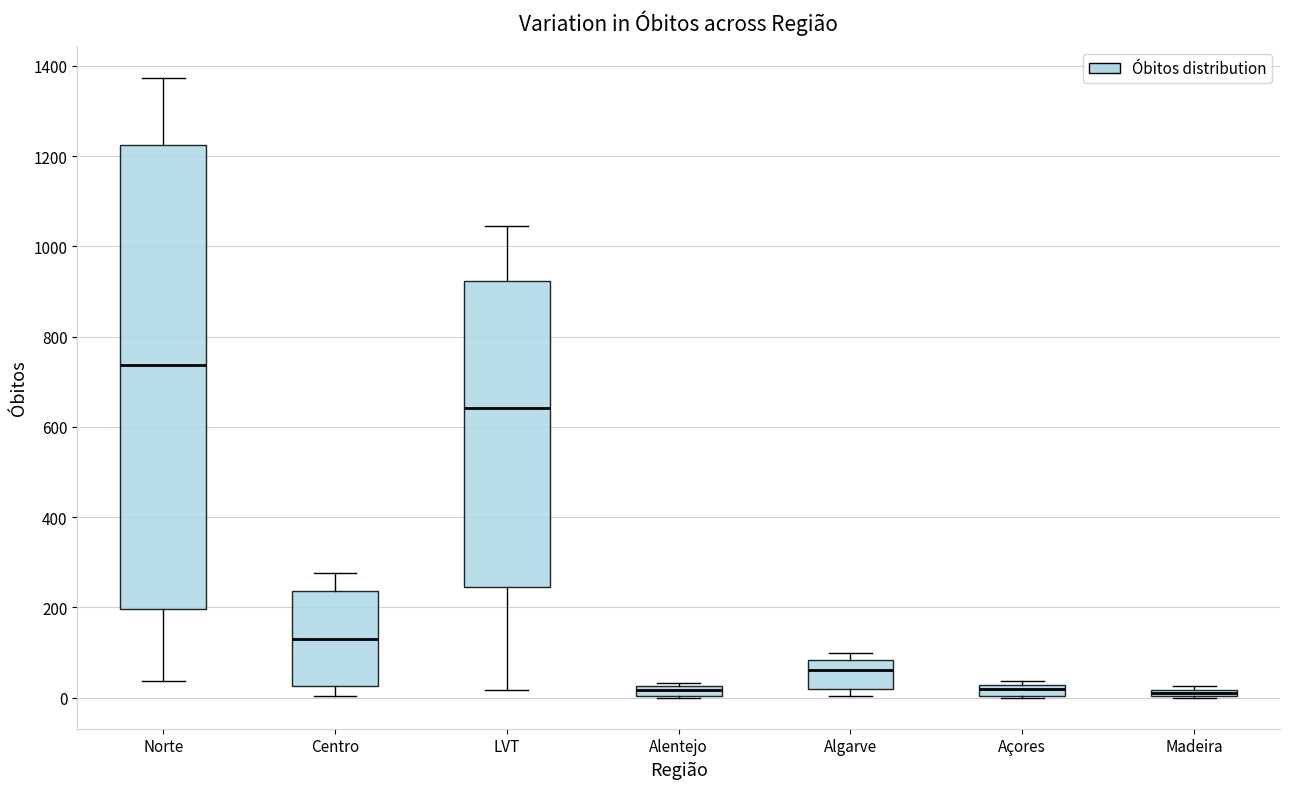

Where is the upper edge of the box for Alentejo on the y-axis? The values are not printed on the chart, so give them approximately, as read against the axis.

20